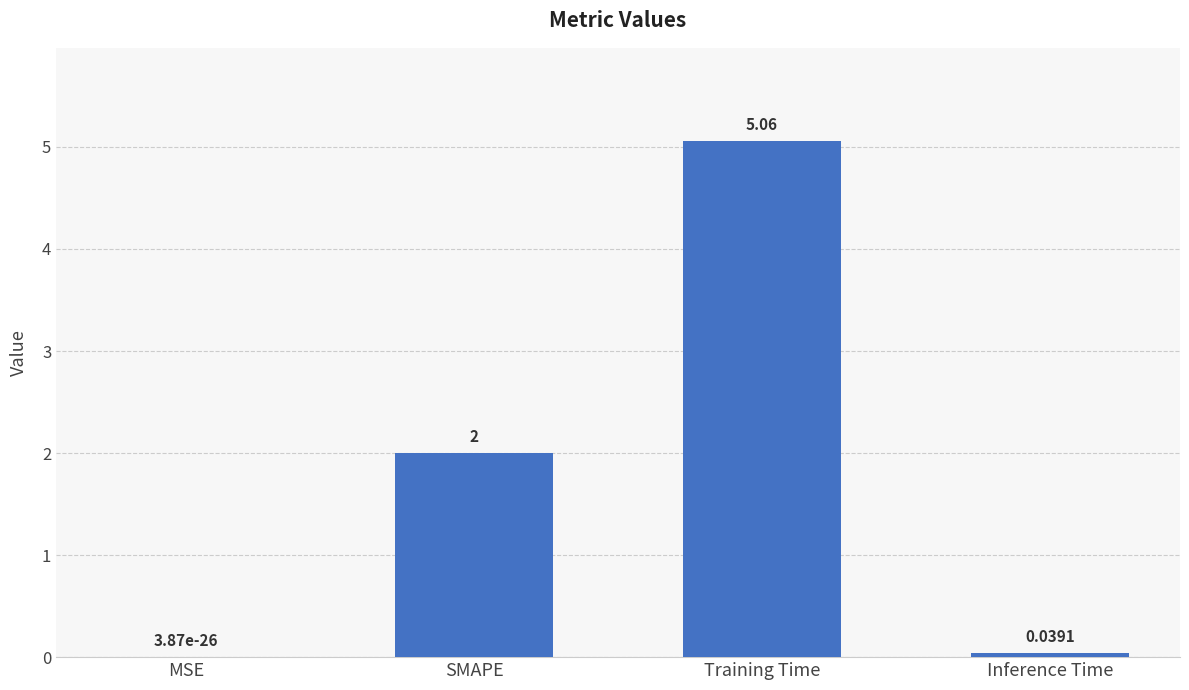

Which has a higher value, MSE or SMAPE?

SMAPE